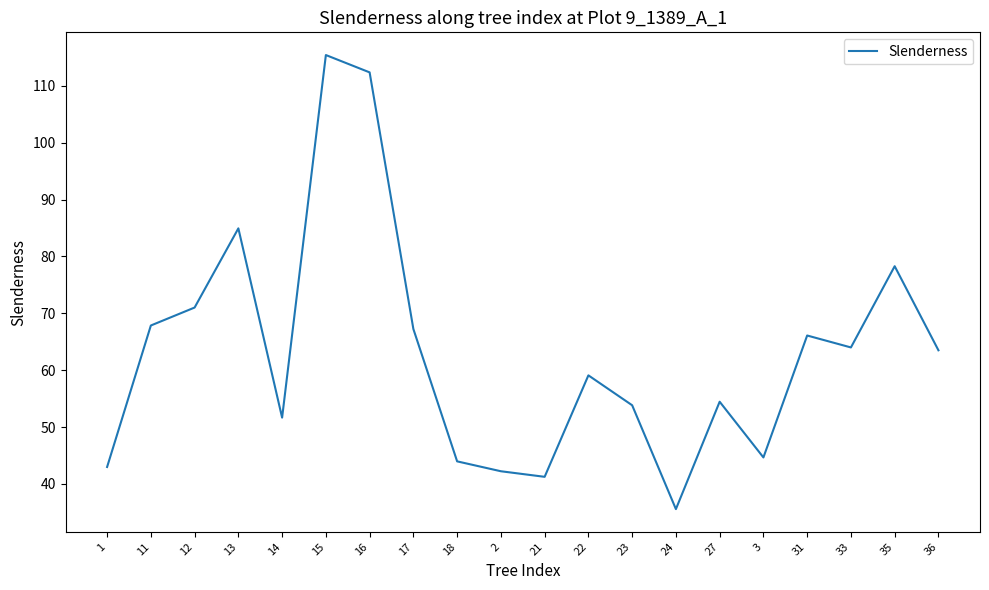

At which category does the chart reach its minimum across all series?

24